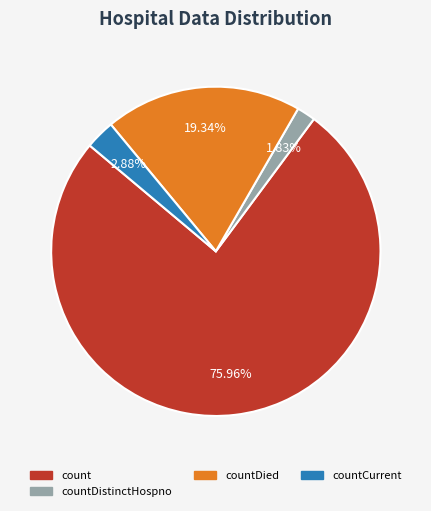

What is the majority slice?

count